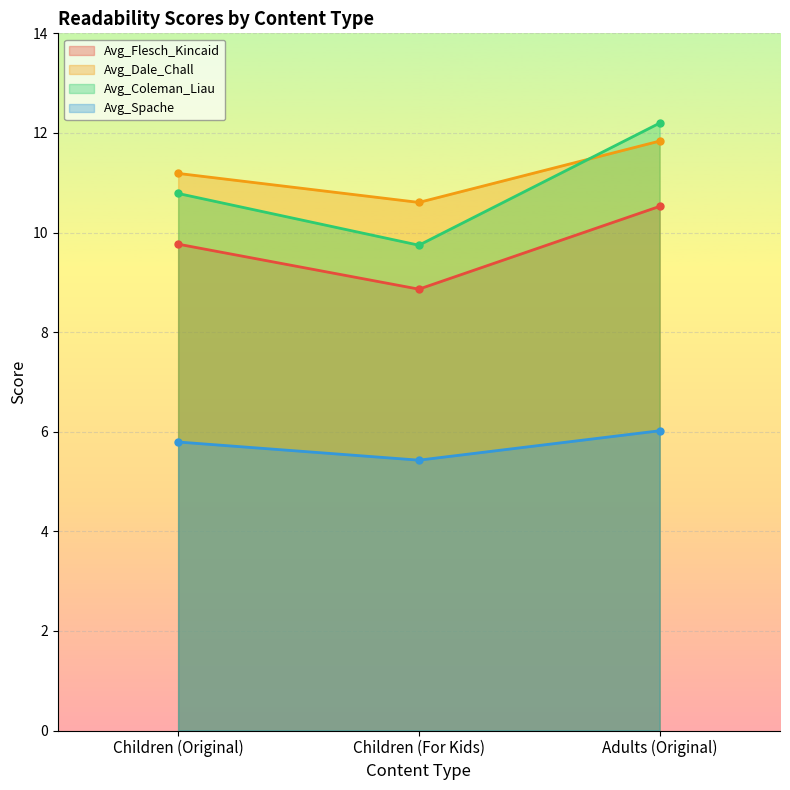

Is it true that Avg_Dale_Chall equals 11.8 at Adults (Original)?

True